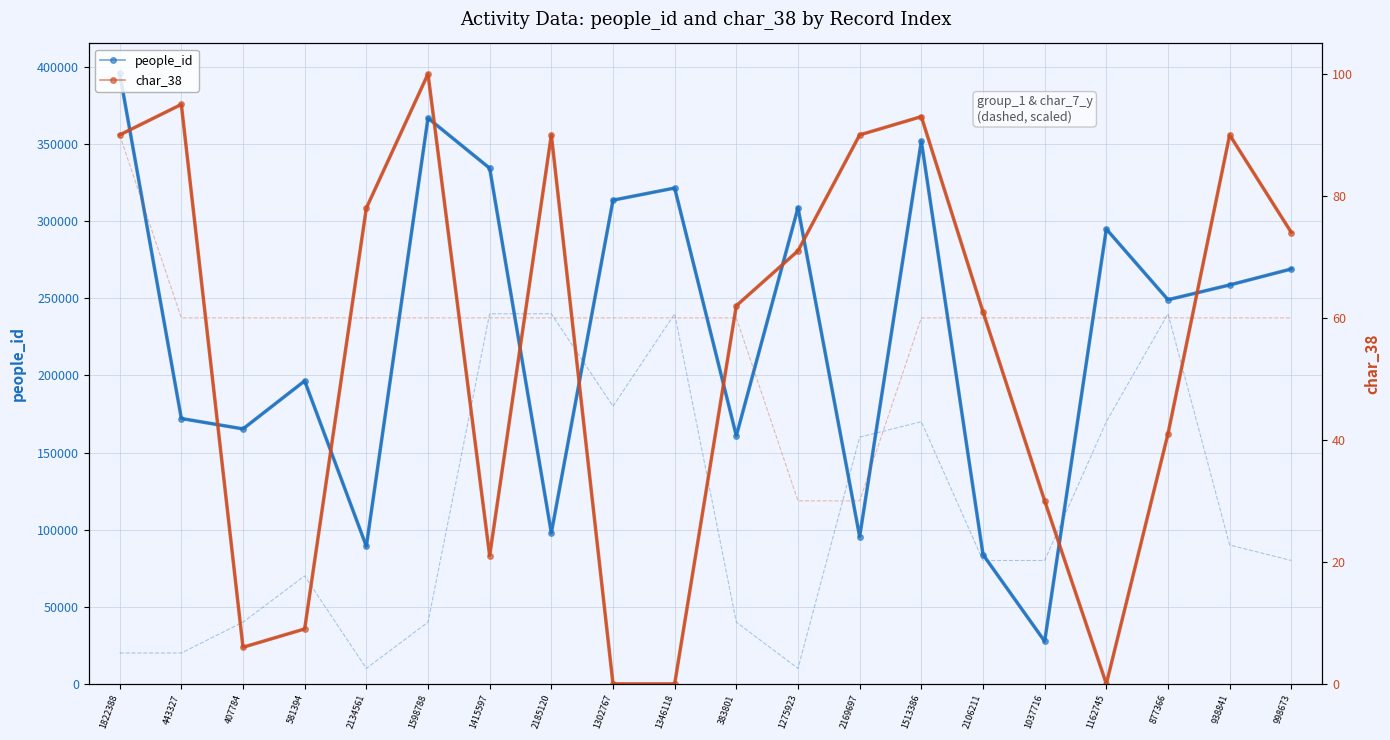

What are all the series names shown in the legend?

people_id, char_38